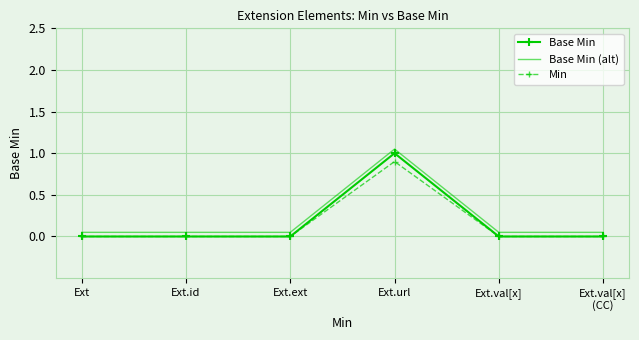

List the series in order of their overall mean, highest first.

Base Min (alt), Base Min, Min